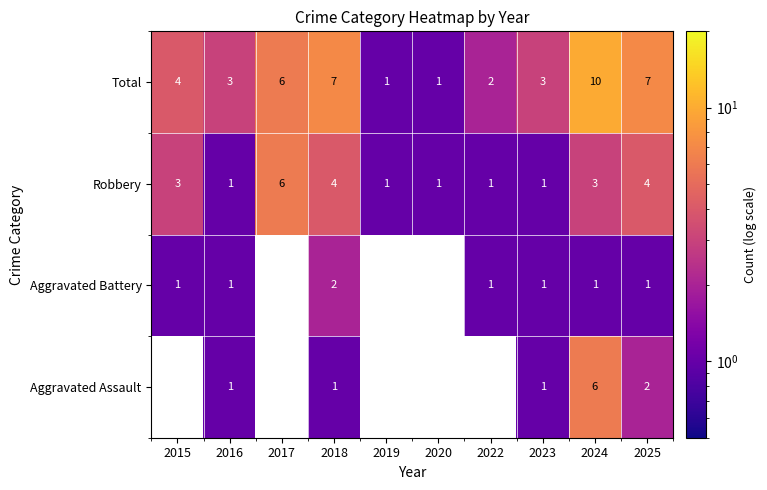

What is the difference between the Robbery values at 2022 and 2018?

3